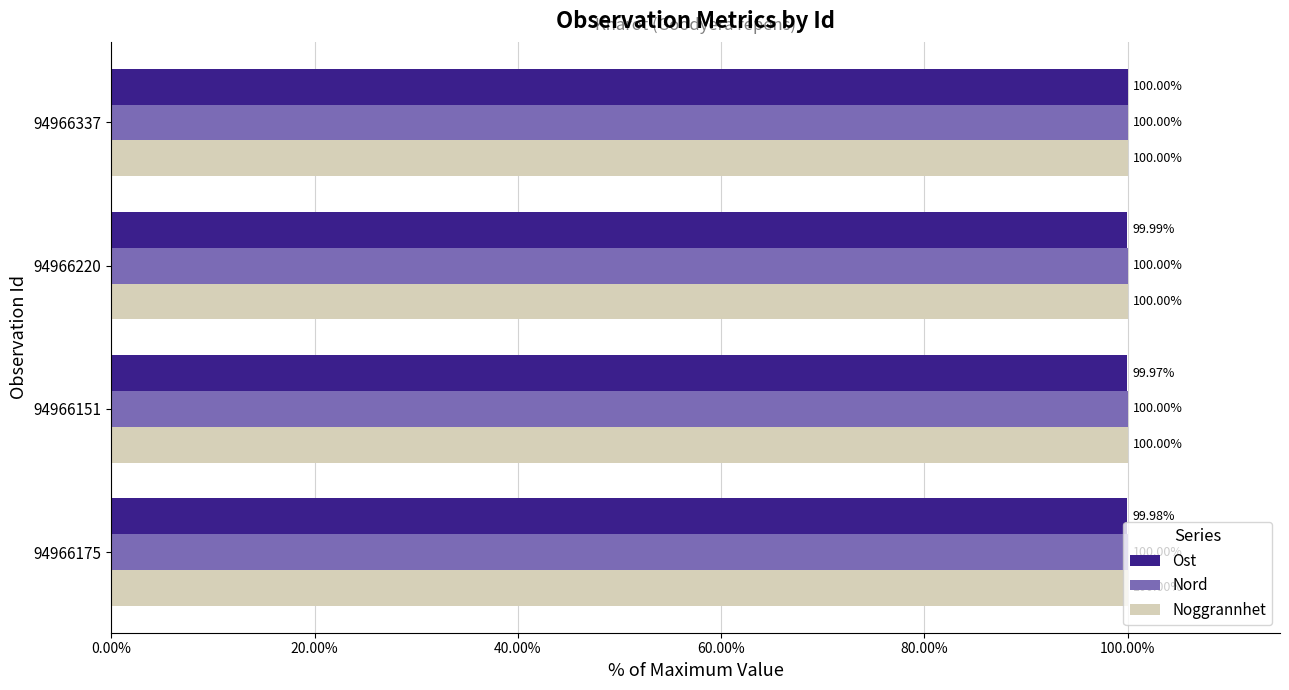

What is the average value of the Noggrannhet series?

100.0